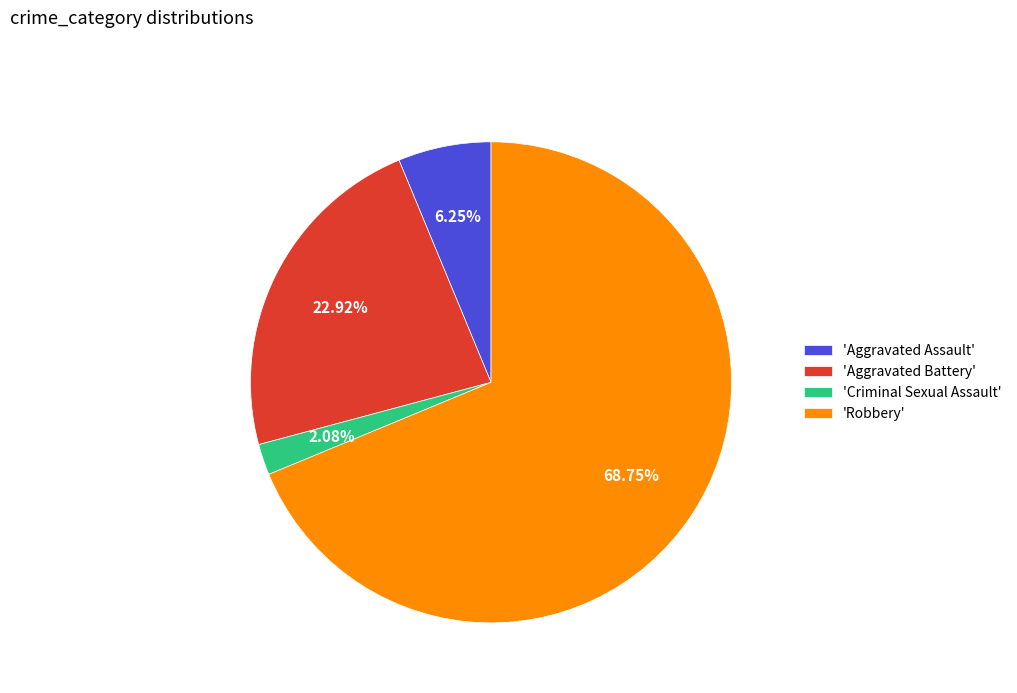

Combined, do 'Aggravated Assault' and 'Criminal Sexual Assault' account for over 50%?

No